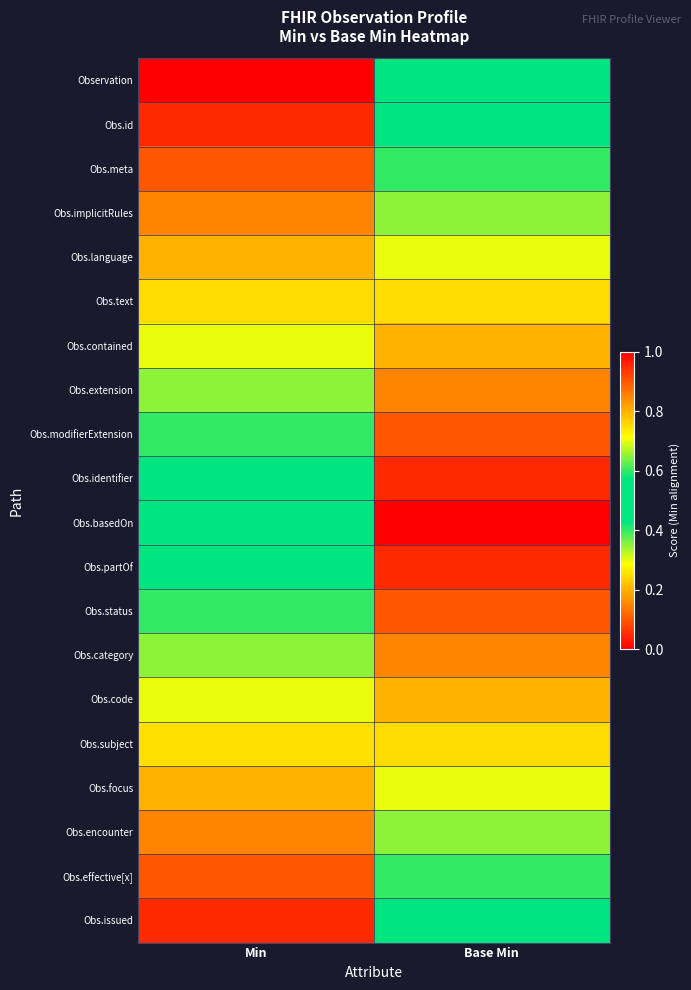

Reading left to right, what are all the values shown in this chart?

Observation: Min=1.0	Base Min=0.5
Obs.id: Min=0.9	Base Min=0.6
Obs.meta: Min=0.9	Base Min=0.6
Obs.implicitRules: Min=0.8	Base Min=0.7
Obs.language: Min=0.8	Base Min=0.7
Obs.text: Min=0.8	Base Min=0.8
Obs.contained: Min=0.7	Base Min=0.8
Obs.extension: Min=0.7	Base Min=0.8
Obs.modifierExtension: Min=0.6	Base Min=0.9
Obs.identifier: Min=0.6	Base Min=0.9
Obs.basedOn: Min=0.5	Base Min=1.0
Obs.partOf: Min=0.4	Base Min=0.9
Obs.status: Min=0.4	Base Min=0.9
Obs.category: Min=0.3	Base Min=0.8
Obs.code: Min=0.3	Base Min=0.8
Obs.subject: Min=0.2	Base Min=0.8
Obs.focus: Min=0.2	Base Min=0.7
Obs.encounter: Min=0.2	Base Min=0.7
Obs.effective[x]: Min=0.1	Base Min=0.6
Obs.issued: Min=0.1	Base Min=0.6